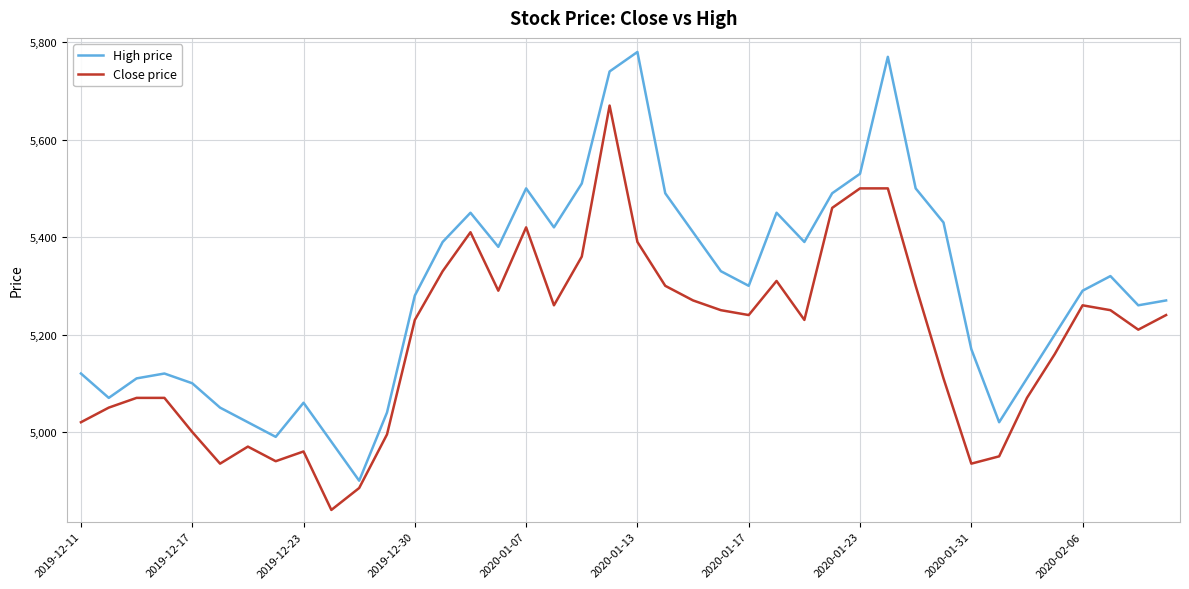

True or false: Close price and High price cross at least once.

False